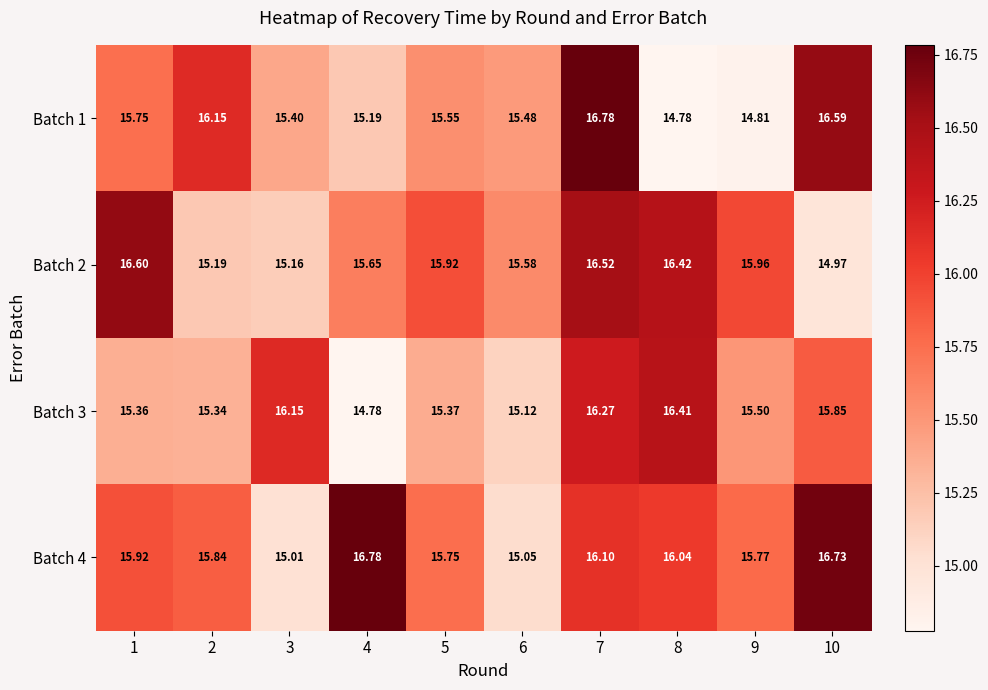

Is the value of Batch 3 at 1 greater than the value of Batch 4 at 3?

Yes